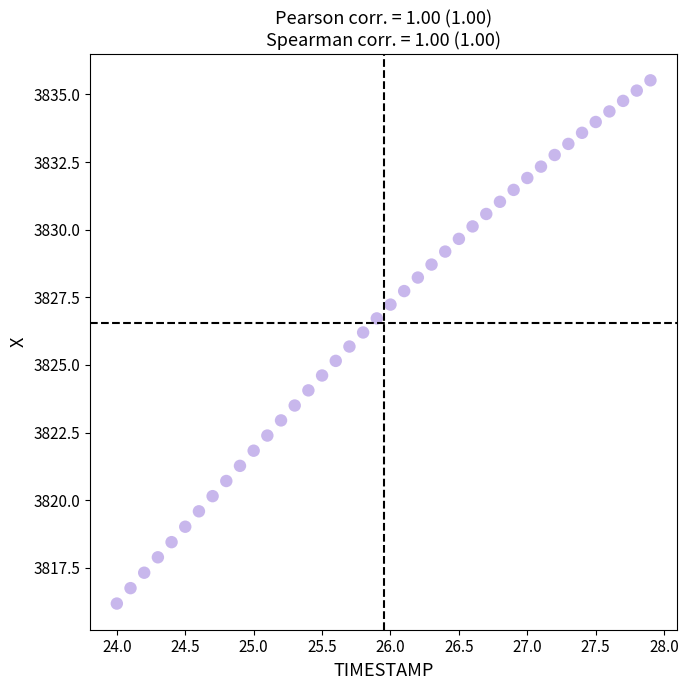

What is the range of X values (max minus min)?

3.9